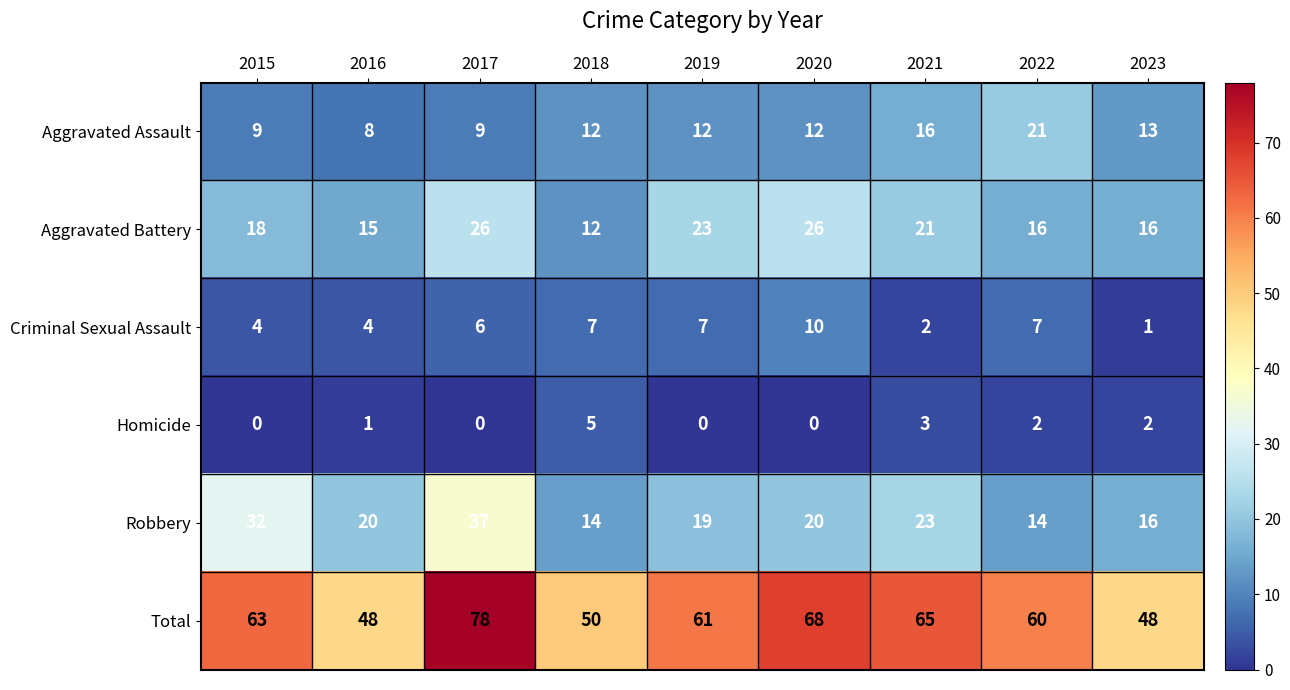

What is the sum of the Aggravated Assault values at 2022 and 2018?

33